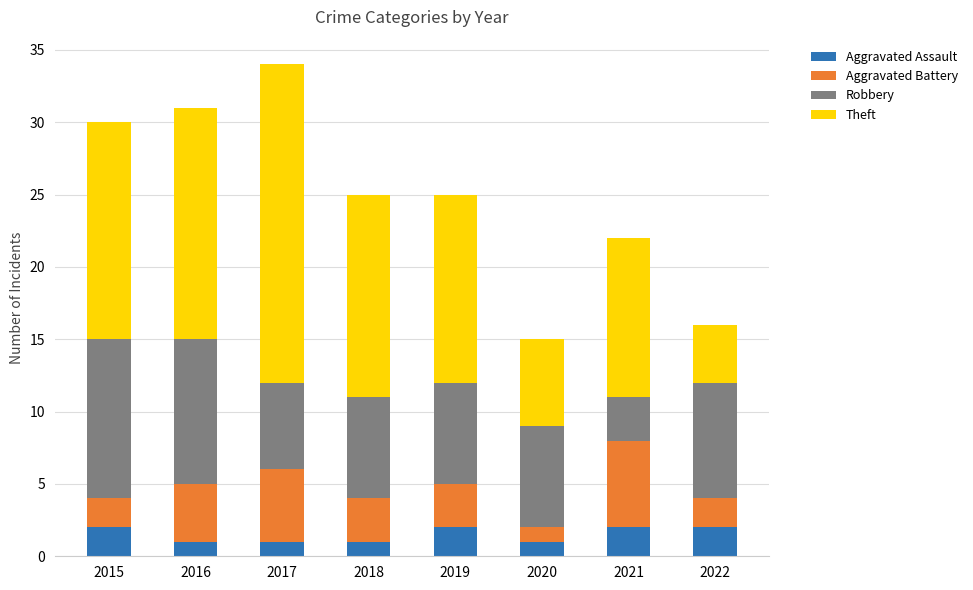

What is the total value across all series at 2021?

22